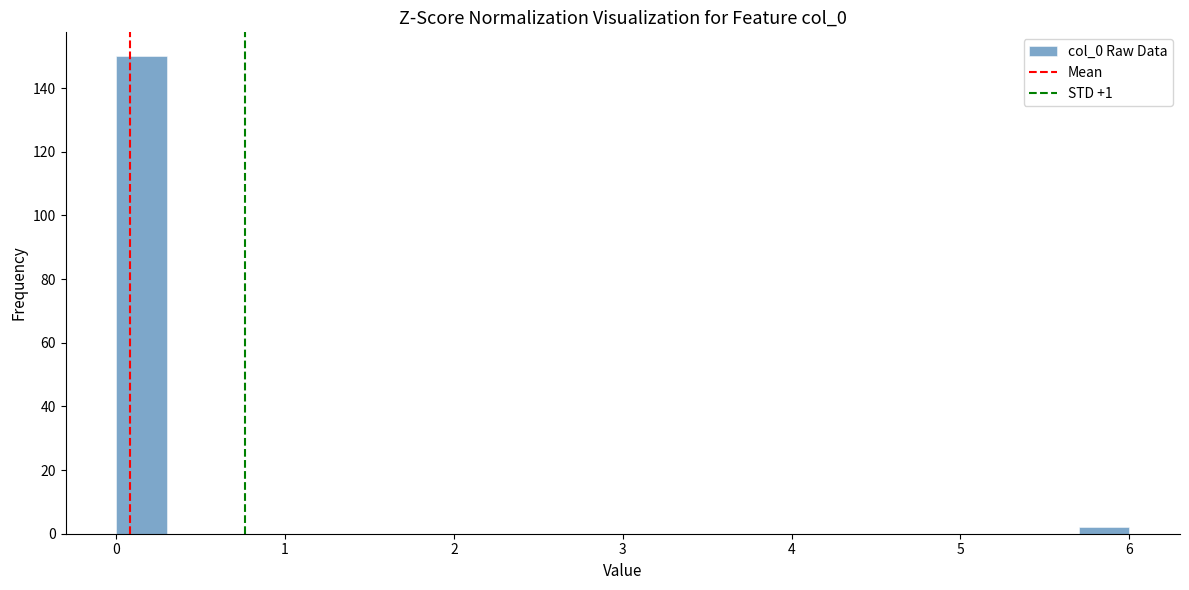

Around what value on the x-axis is the tallest bar? Give the approximate position of its centre, as read against the axis.

0.2